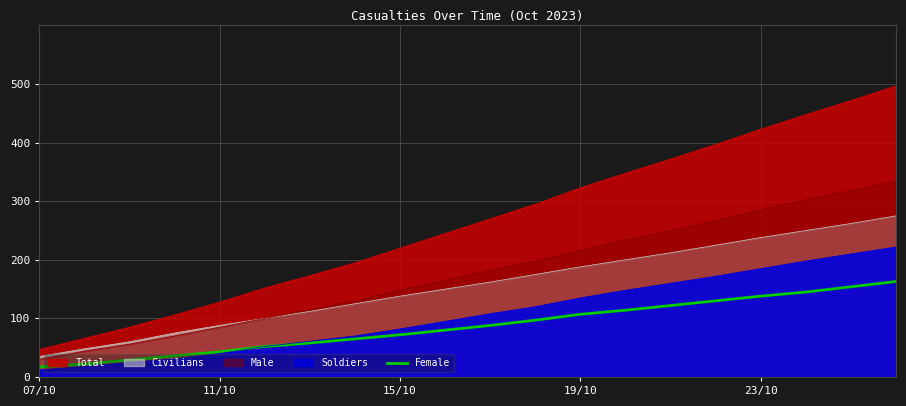

Which has a higher value, 16 or 19?

19